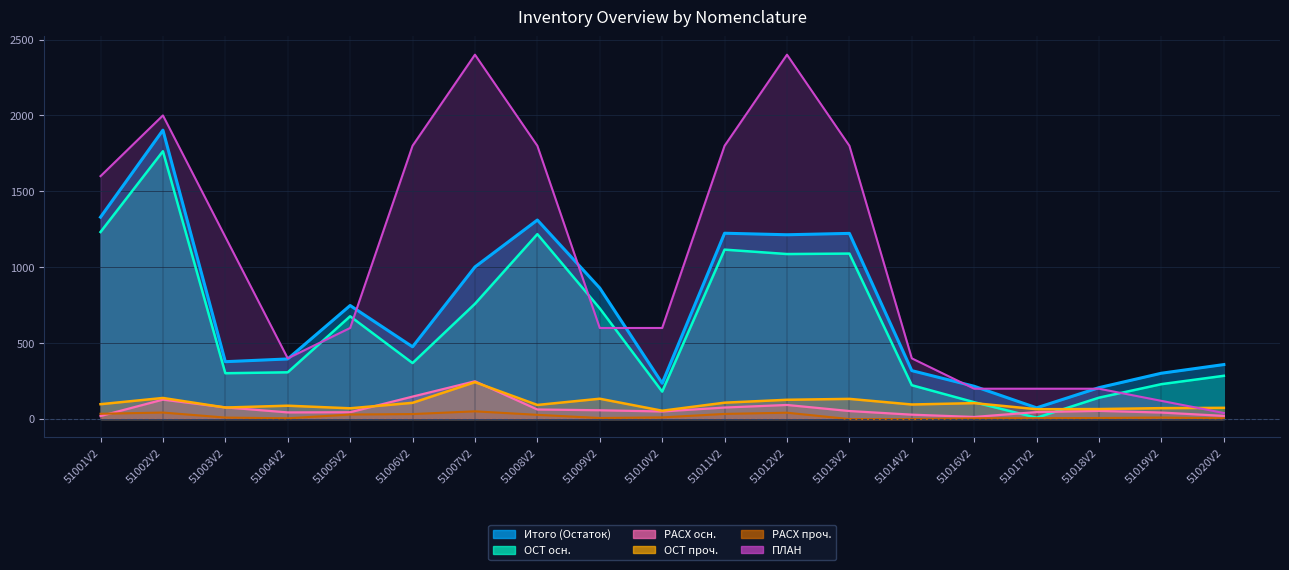

The ОСТ осн. series shows 379 at 51020V2. True or false?

False